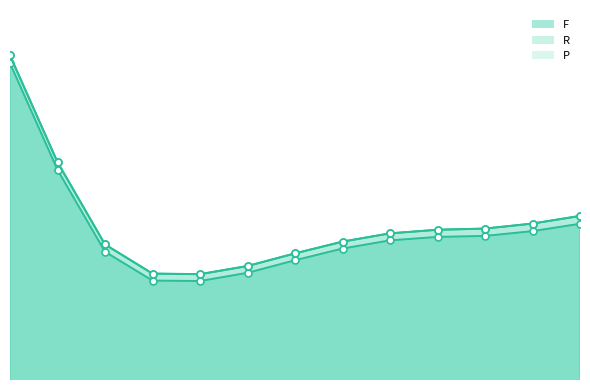

Which has a higher value, 6 or 8?

8